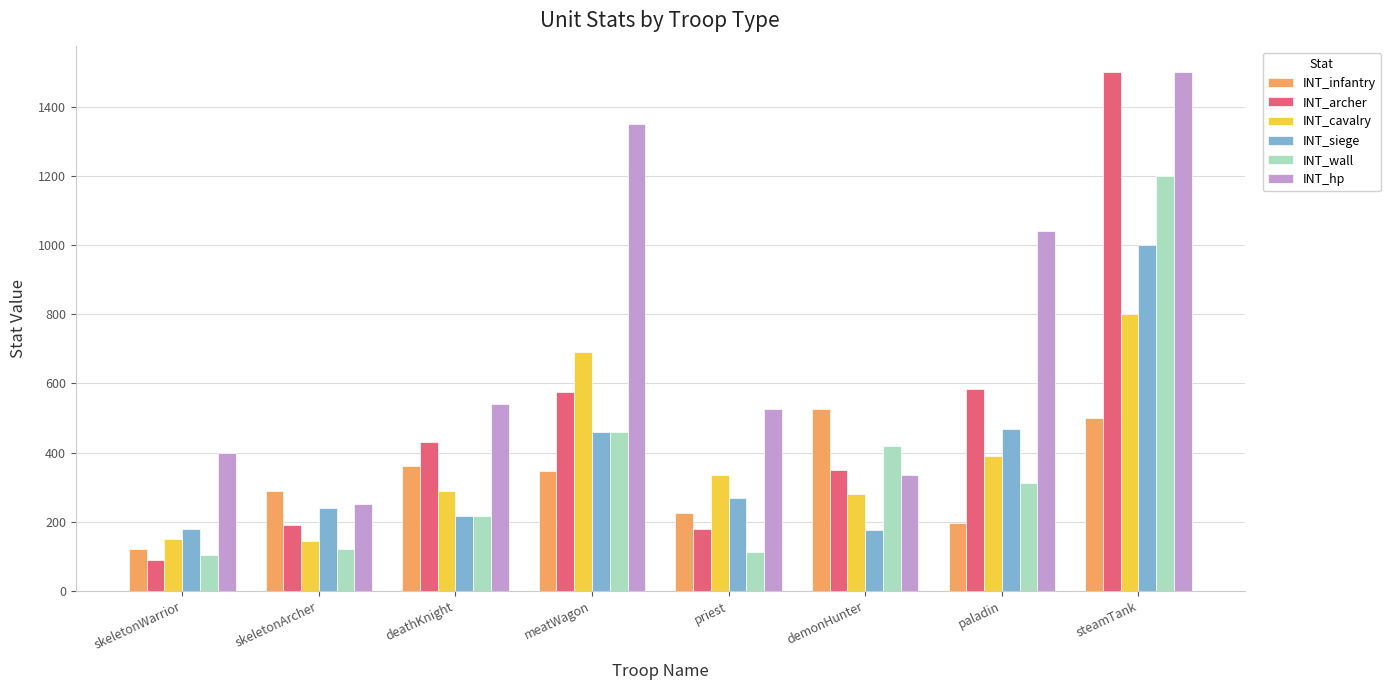

What is the total value across all series at deathKnight?

2052